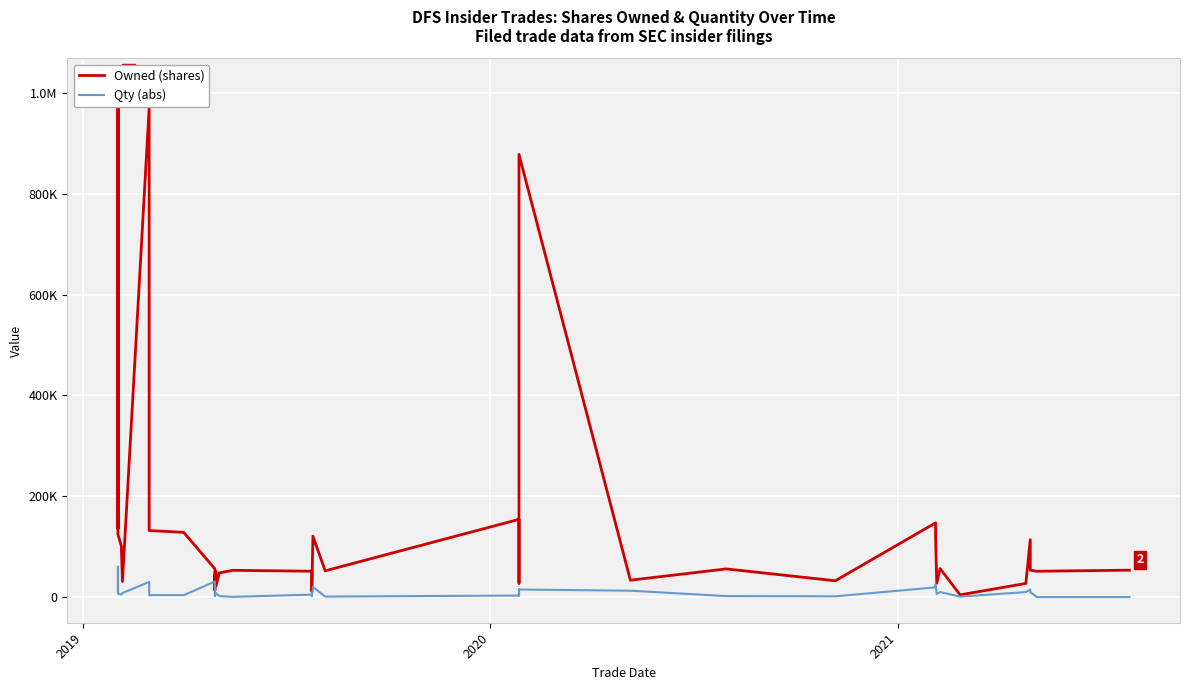

The Owned (shares) series shows 21019 at 28. True or false?

False